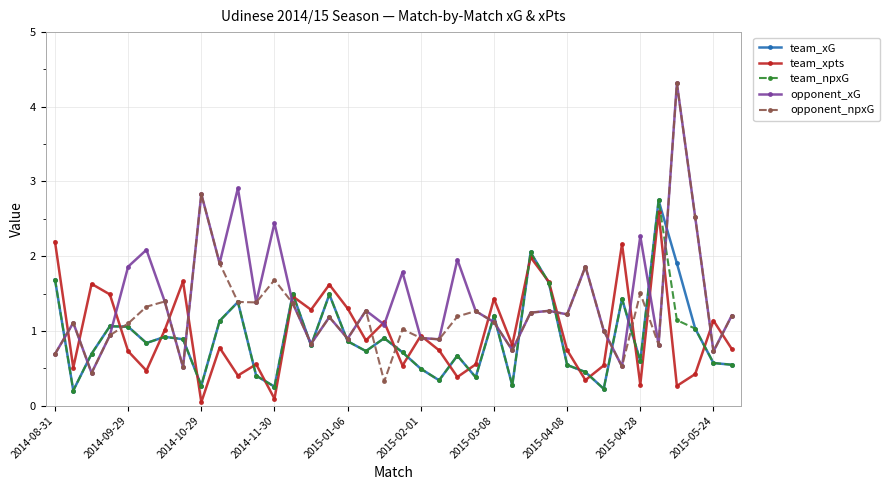

What is the value of the team_npxG point at the 31st from the left?

0.2